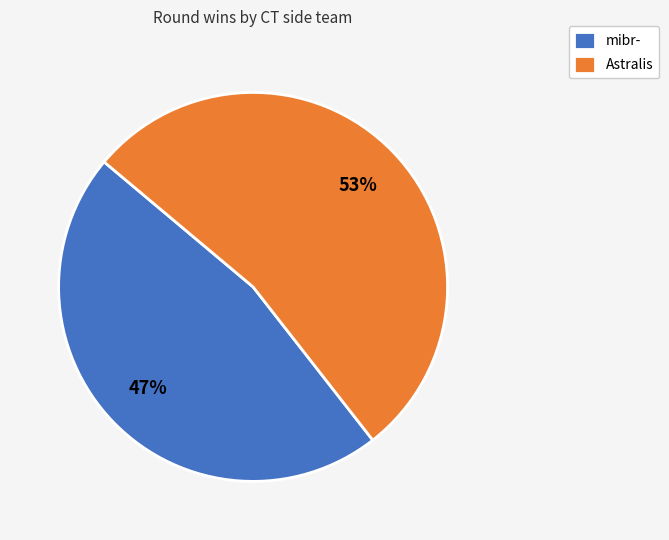

Rank the categories by value from lowest to highest.

mibr-, Astralis